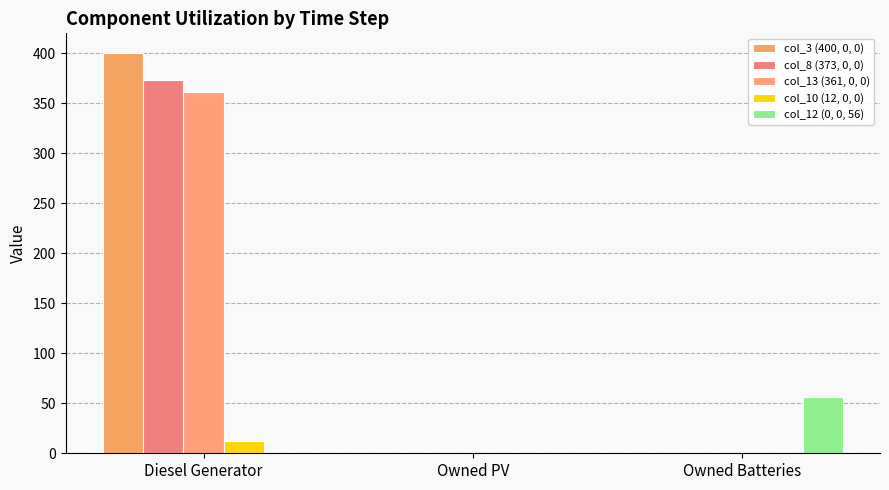

How many values in the col_8 (373, 0, 0) series exceed 0?

1